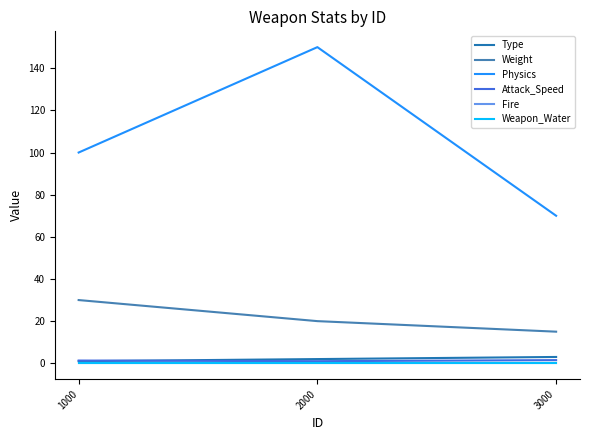

Reading left to right, transcribe all the data shown in this chart.

Type: 1.0	2.0	3.0
Weight: 30.0	20.0	15.0
Physics: 100.0	150.0	70.0
Attack_Speed: 1.3	1.0	1.5
Fire: 0.0	0.0	0.0
Weapon_Water: 0.0	0.0	0.0